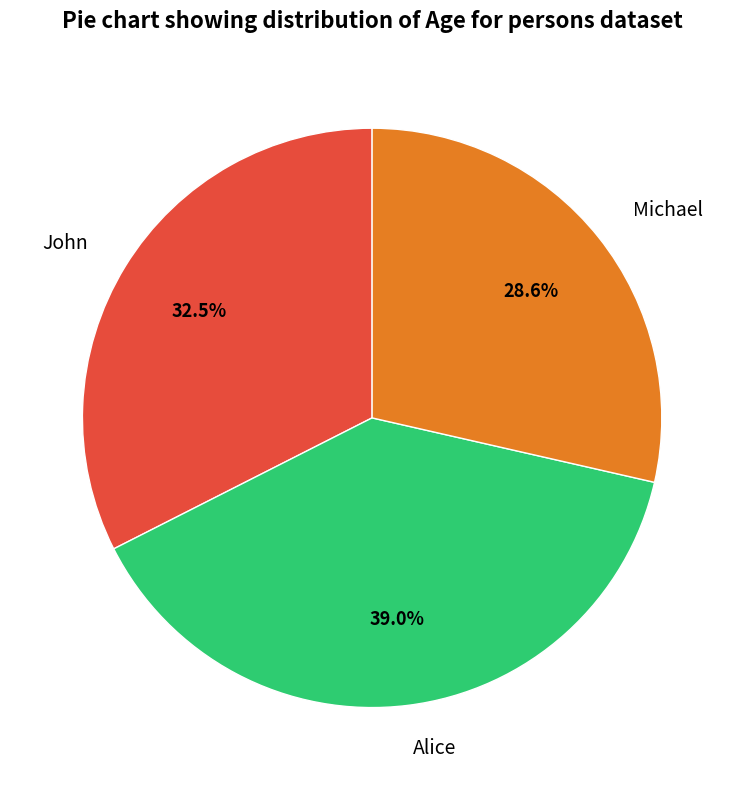

The Michael slice represents 29% of the pie. True or false?

True